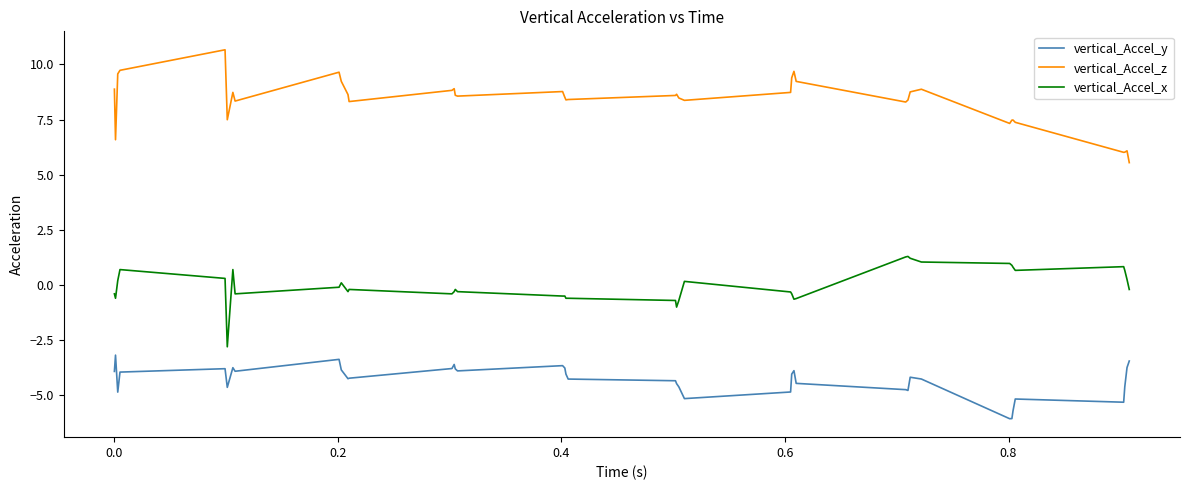

What is the difference between the maximum and minimum values in the vertical_Accel_z series?

5.1